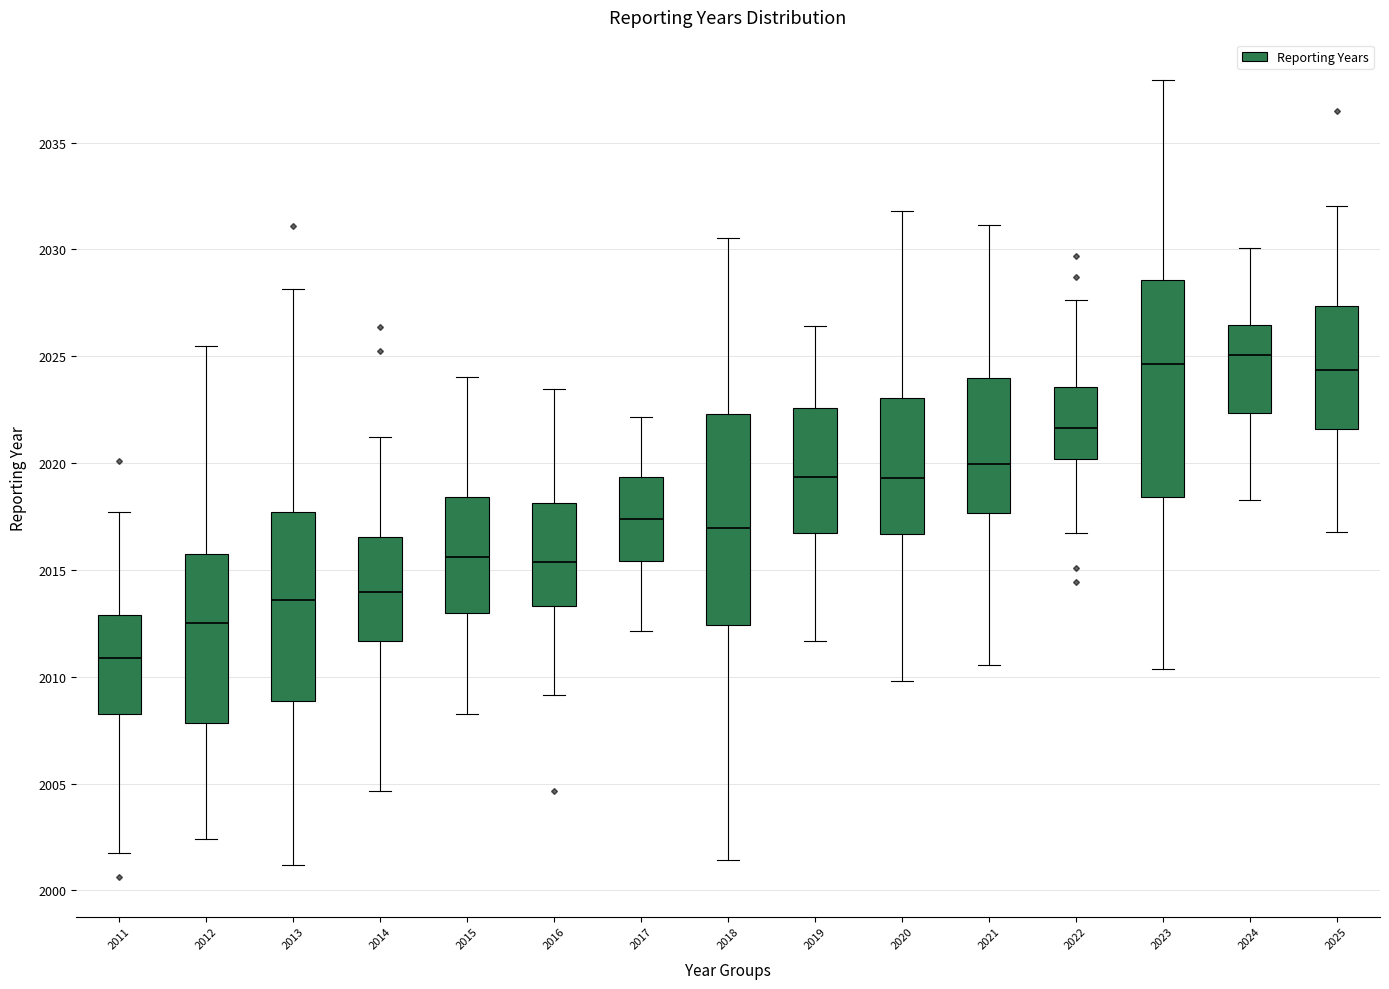

Where does the median line of the box at x = 2013 sit on the y-axis? The values are not printed on the chart, so give them approximately, as read against the axis.

2013.5